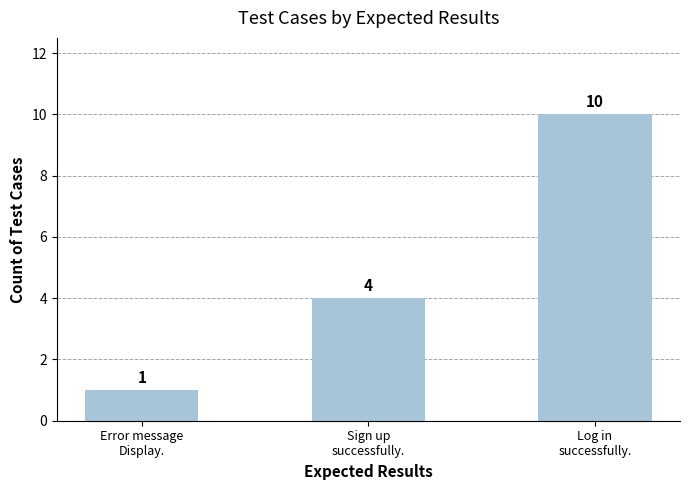

What is the average value?

5